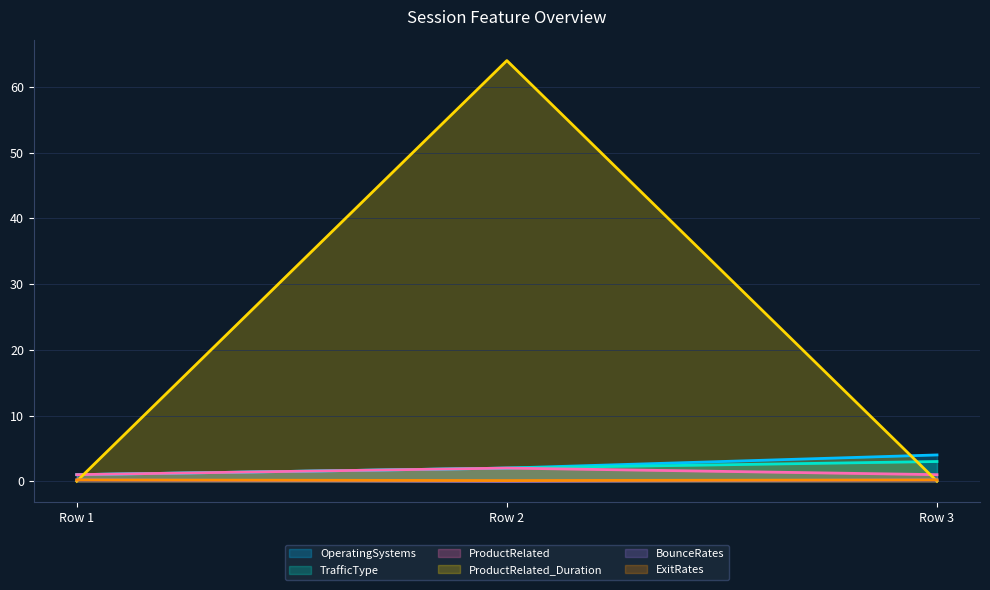

Does the chart display data point markers on the line(s)?

No